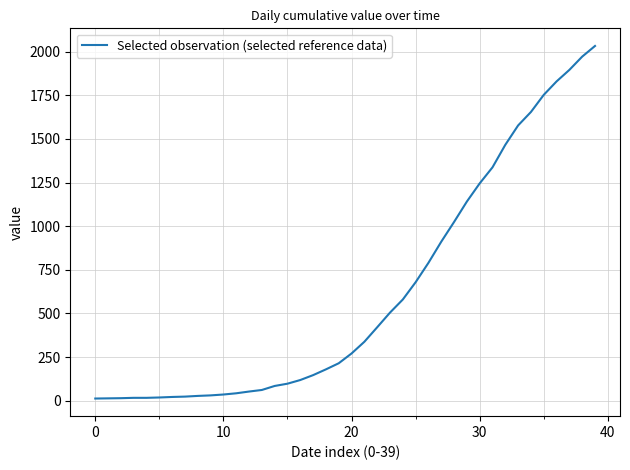

What is the maximum value shown in the chart?

2032